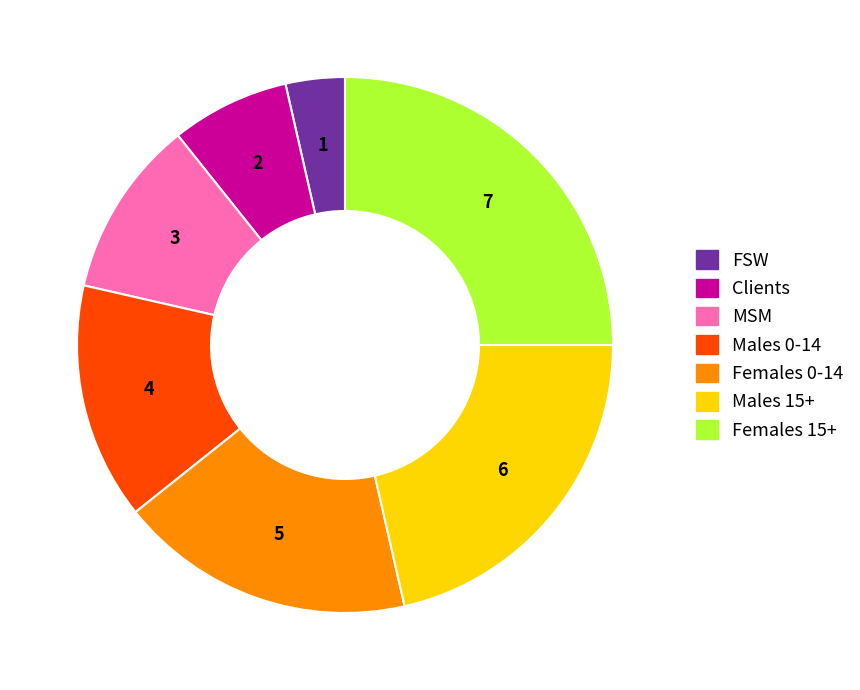

How many slices are in this pie chart?

7